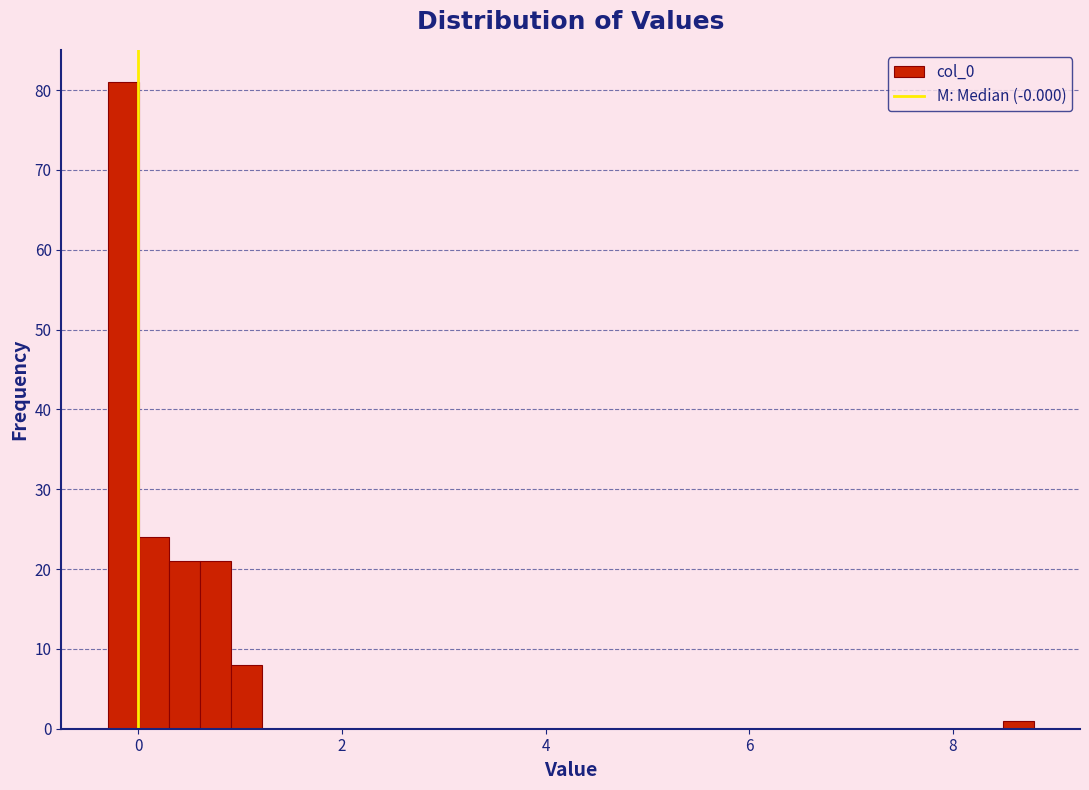

Read against the x-axis, roughly where is the centre of the tallest bar?

-0.2